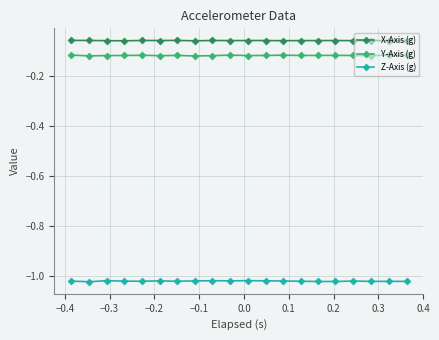

Which series has the largest total across all categories?

X-Axis (g)